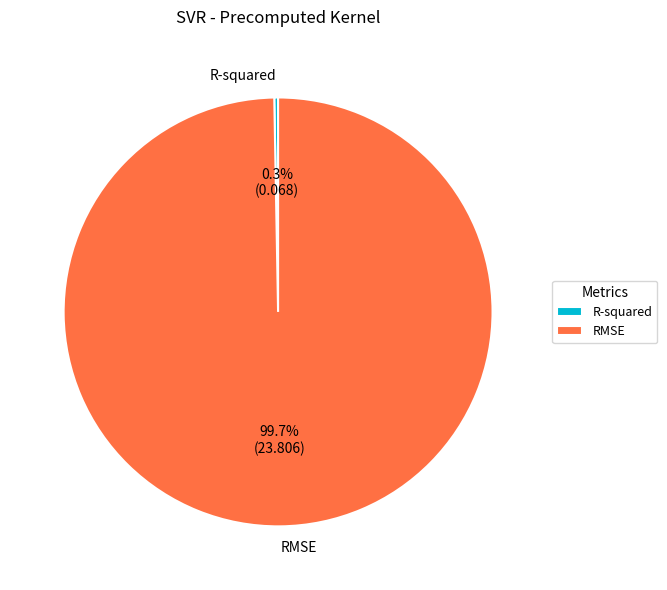

What portion of the pie excludes R-squared?

99.7%